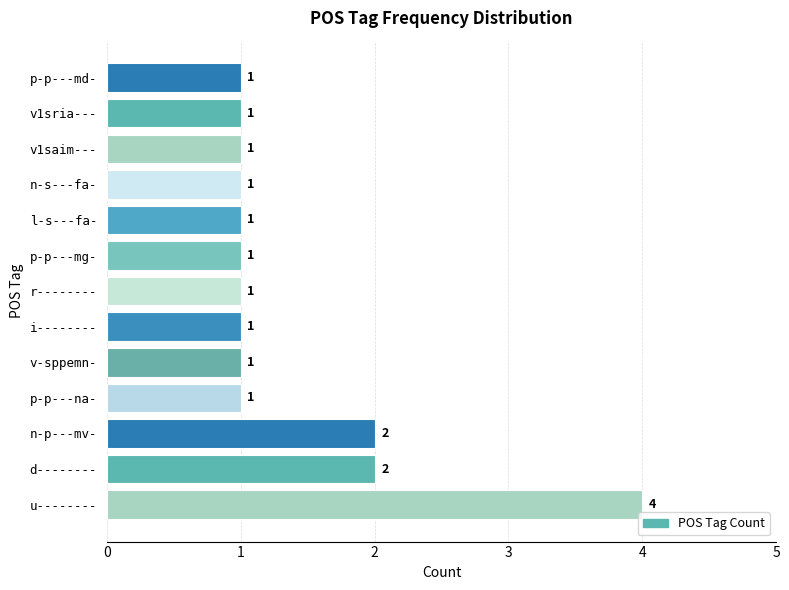

What is the sum of all values?

18